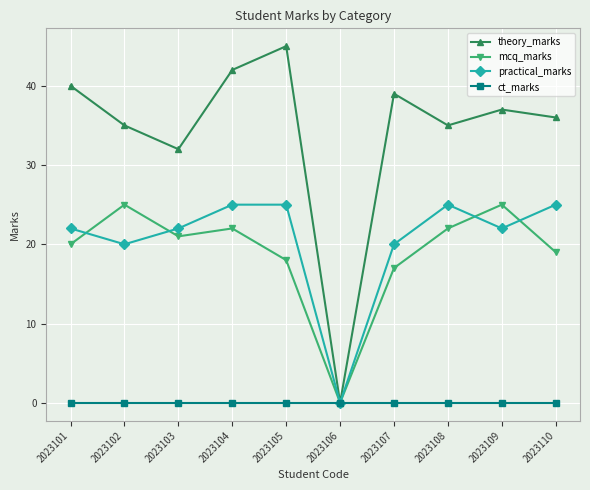

At how many categories does at least one series exceed 20?

9